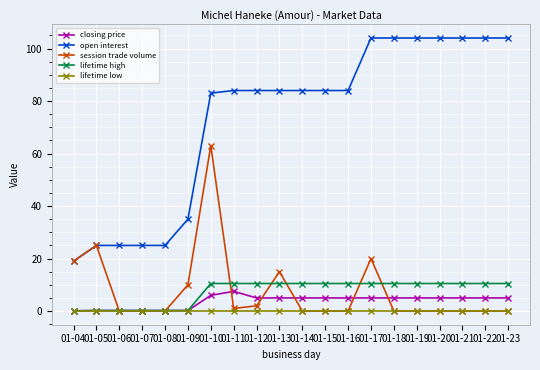

What is the value of the closing price point at the 2nd from the left?

0.2